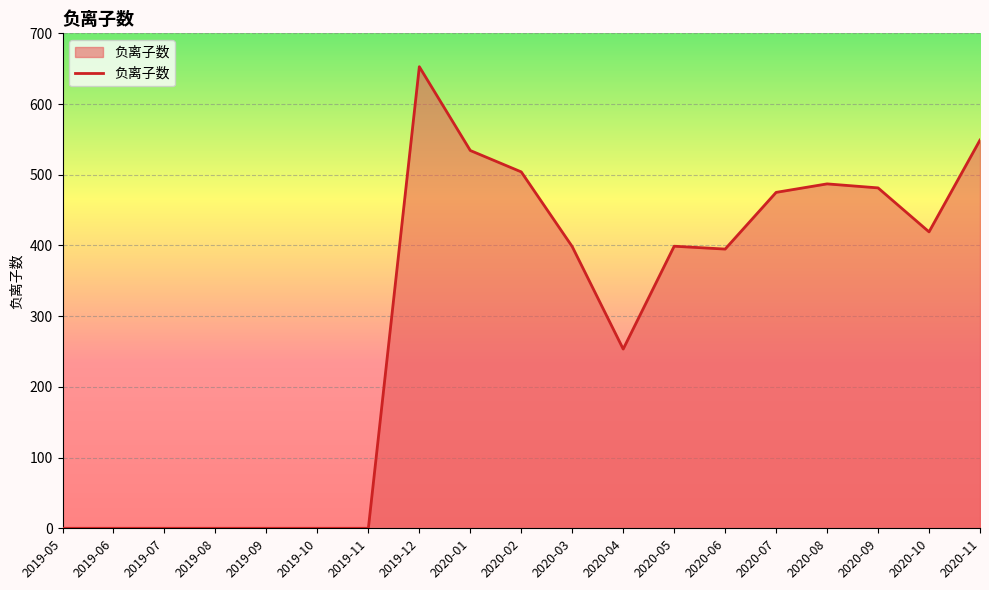

Does the chart display data point markers on the line(s)?

No